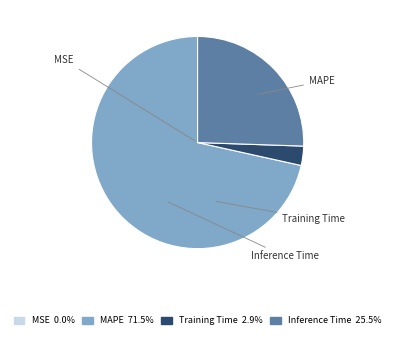

Which has a higher value, Inference Time or MAPE?

MAPE